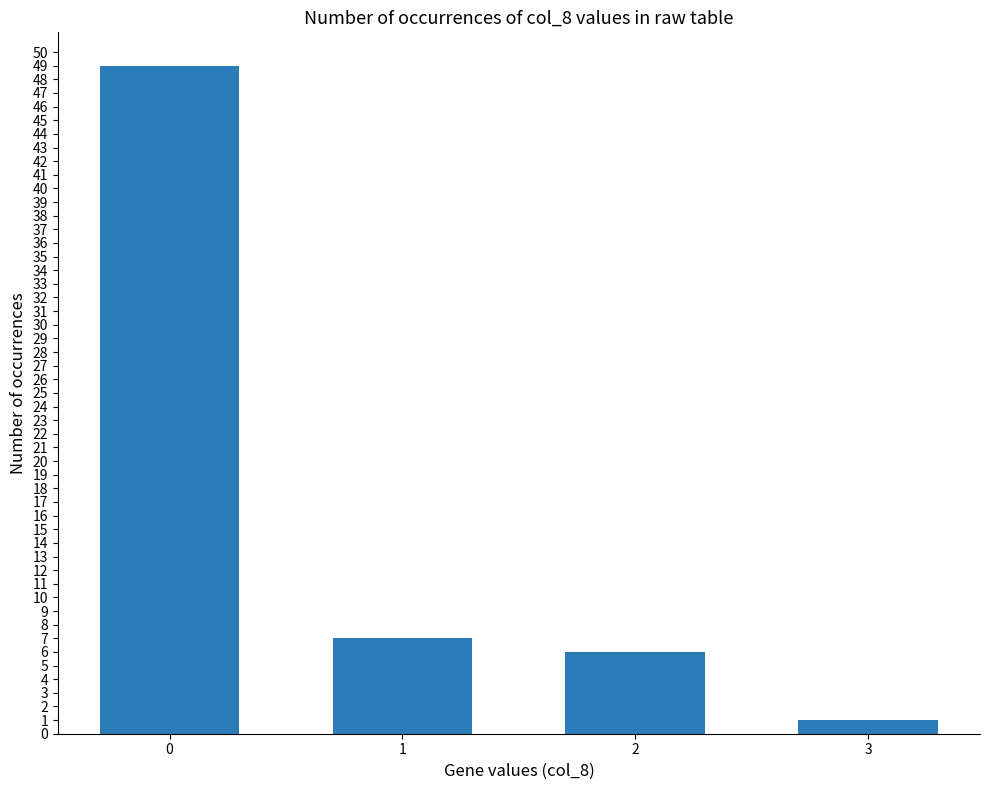

What is the average value?

16